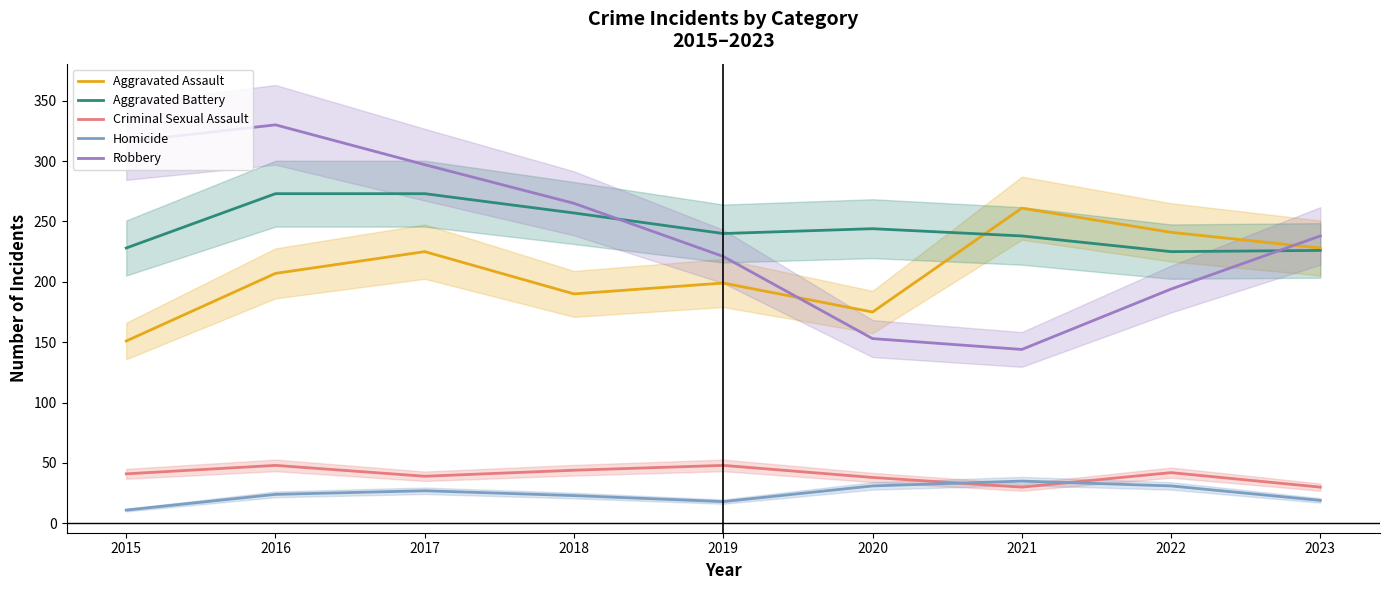

The value of Aggravated Assault at 2023 is 308. True or false?

False